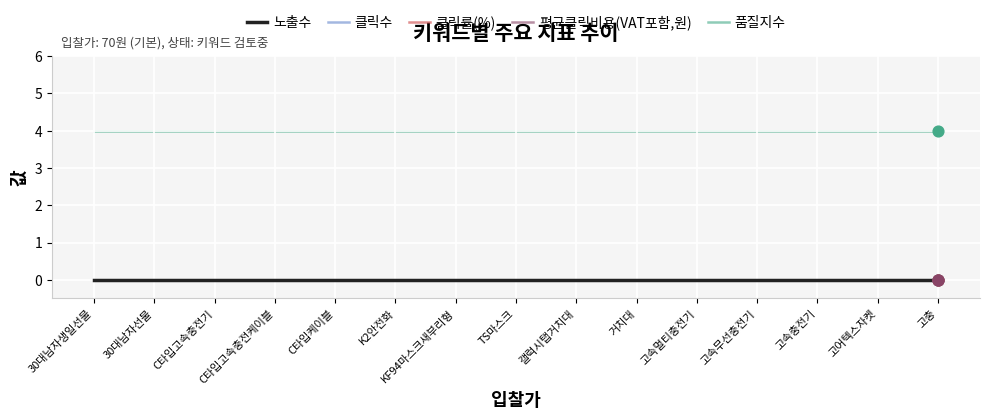

Which series has the largest total across all categories?

품질지수